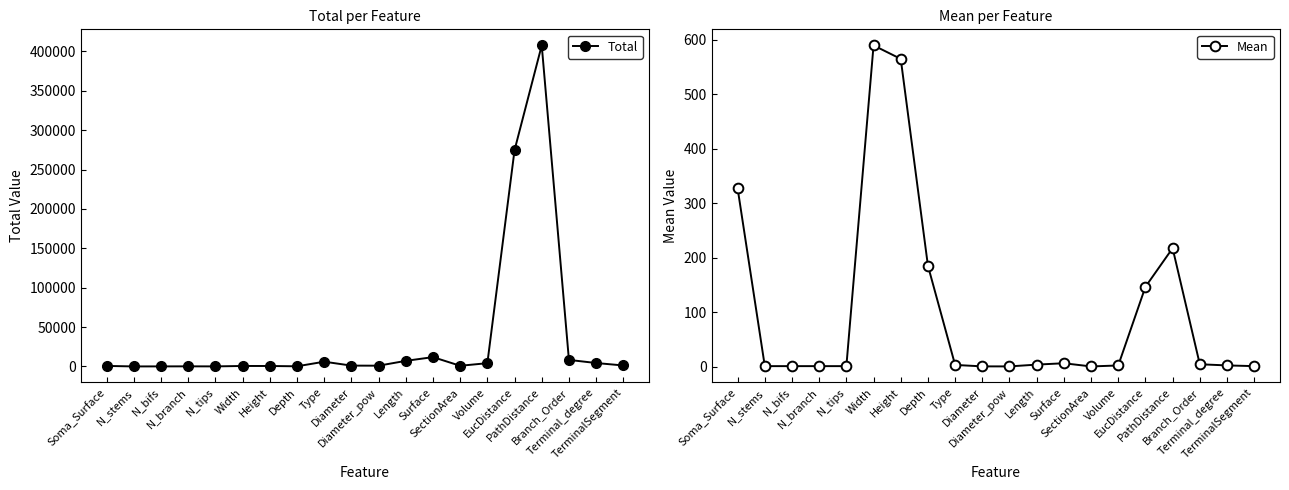

Is the value of Total at Terminal_degree greater than the value of Mean at Length?

Yes